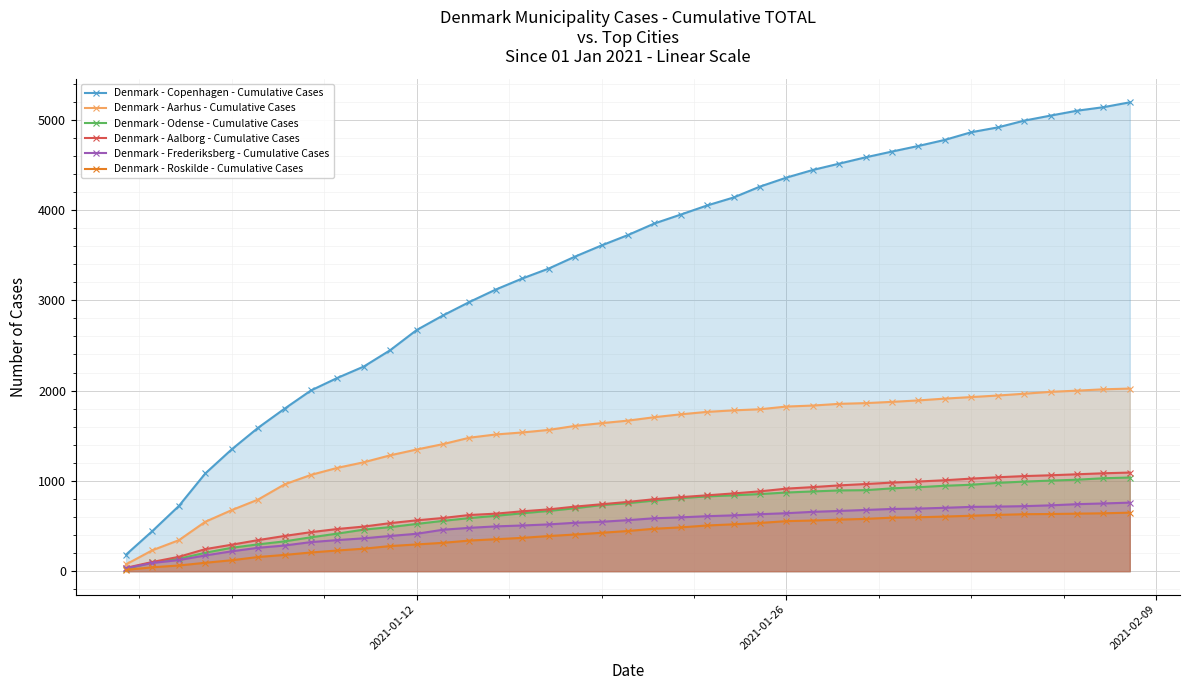

Which series has the largest total across all categories?

Denmark - Copenhagen - Cumulative Cases